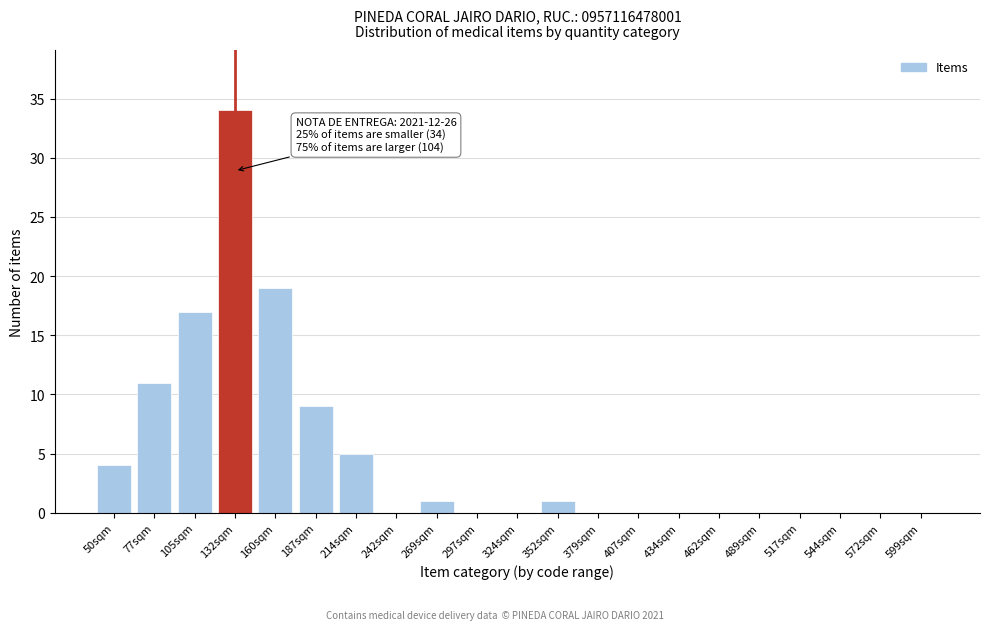

Reading right to left, what are all the values shown in this chart?

599sqm=0	572sqm=0	544sqm=0	517sqm=0	489sqm=0	462sqm=0	434sqm=0	407sqm=0	379sqm=0	352sqm=1	324sqm=0	297sqm=0	269sqm=1	242sqm=0	214sqm=5	187sqm=9	160sqm=19	132sqm=34	105sqm=17	77sqm=11	50sqm=4